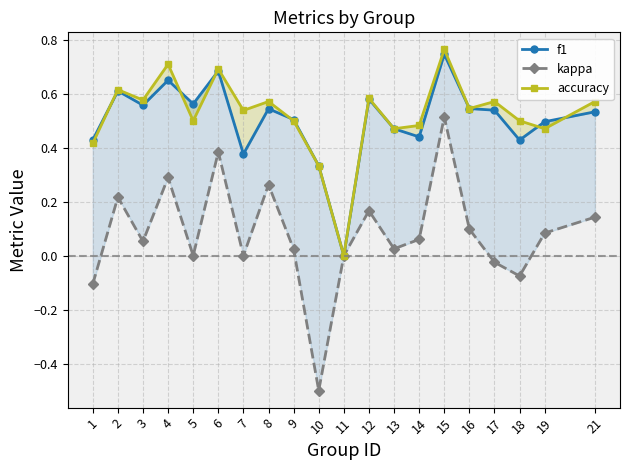

At which label does kappa first exceed 0?

2